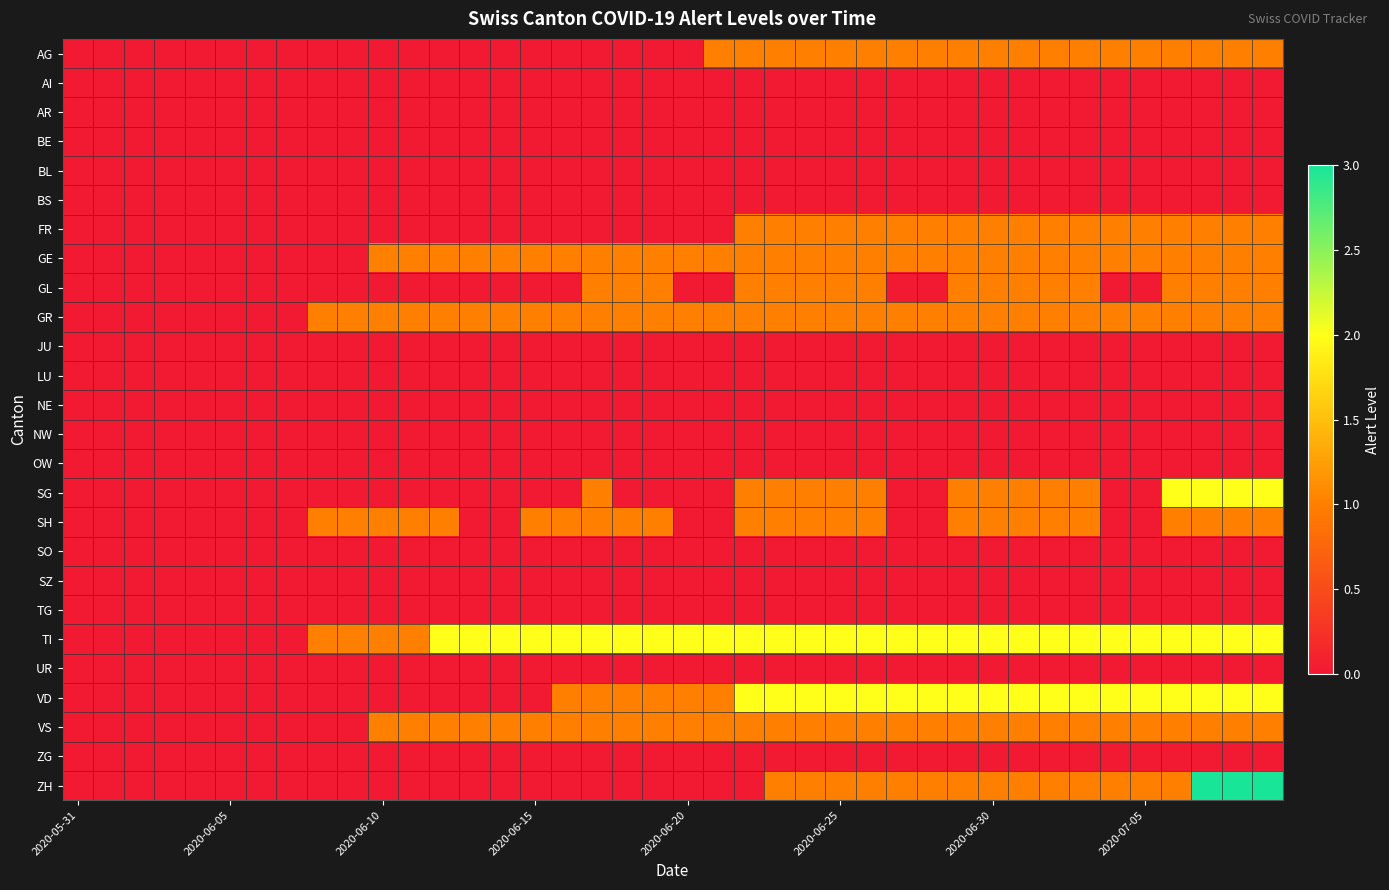

Reading left to right, what are all the values shown in this chart?

AG: 0	0	0	0	0	0	0	0	0	0	0	0	0	0	0	0	0	0	0	0	0	1	1	1	1	1	1	1	1	1	1	1	1	1	1	1	1	1	1	1
AI: 0	0	0	0	0	0	0	0	0	0	0	0	0	0	0	0	0	0	0	0	0	0	0	0	0	0	0	0	0	0	0	0	0	0	0	0	0	0	0	0
AR: 0	0	0	0	0	0	0	0	0	0	0	0	0	0	0	0	0	0	0	0	0	0	0	0	0	0	0	0	0	0	0	0	0	0	0	0	0	0	0	0
BE: 0	0	0	0	0	0	0	0	0	0	0	0	0	0	0	0	0	0	0	0	0	0	0	0	0	0	0	0	0	0	0	0	0	0	0	0	0	0	0	0
BL: 0	0	0	0	0	0	0	0	0	0	0	0	0	0	0	0	0	0	0	0	0	0	0	0	0	0	0	0	0	0	0	0	0	0	0	0	0	0	0	0
BS: 0	0	0	0	0	0	0	0	0	0	0	0	0	0	0	0	0	0	0	0	0	0	0	0	0	0	0	0	0	0	0	0	0	0	0	0	0	0	0	0
FR: 0	0	0	0	0	0	0	0	0	0	0	0	0	0	0	0	0	0	0	0	0	0	1	1	1	1	1	1	1	1	1	1	1	1	1	1	1	1	1	1
GE: 0	0	0	0	0	0	0	0	0	0	1	1	1	1	1	1	1	1	1	1	1	1	1	1	1	1	1	1	1	1	1	1	1	1	1	1	1	1	1	1
GL: 0	0	0	0	0	0	0	0	0	0	0	0	0	0	0	0	0	1	1	1	0	0	1	1	1	1	1	0	0	1	1	1	1	1	0	0	1	1	1	1
GR: 0	0	0	0	0	0	0	0	1	1	1	1	1	1	1	1	1	1	1	1	1	1	1	1	1	1	1	1	1	1	1	1	1	1	1	1	1	1	1	1
JU: 0	0	0	0	0	0	0	0	0	0	0	0	0	0	0	0	0	0	0	0	0	0	0	0	0	0	0	0	0	0	0	0	0	0	0	0	0	0	0	0
LU: 0	0	0	0	0	0	0	0	0	0	0	0	0	0	0	0	0	0	0	0	0	0	0	0	0	0	0	0	0	0	0	0	0	0	0	0	0	0	0	0
NE: 0	0	0	0	0	0	0	0	0	0	0	0	0	0	0	0	0	0	0	0	0	0	0	0	0	0	0	0	0	0	0	0	0	0	0	0	0	0	0	0
NW: 0	0	0	0	0	0	0	0	0	0	0	0	0	0	0	0	0	0	0	0	0	0	0	0	0	0	0	0	0	0	0	0	0	0	0	0	0	0	0	0
OW: 0	0	0	0	0	0	0	0	0	0	0	0	0	0	0	0	0	0	0	0	0	0	0	0	0	0	0	0	0	0	0	0	0	0	0	0	0	0	0	0
SG: 0	0	0	0	0	0	0	0	0	0	0	0	0	0	0	0	0	1	0	0	0	0	1	1	1	1	1	0	0	1	1	1	1	1	0	0	2	2	2	2
SH: 0	0	0	0	0	0	0	0	1	1	1	1	1	0	0	1	1	1	1	1	0	0	1	1	1	1	1	0	0	1	1	1	1	1	0	0	1	1	1	1
SO: 0	0	0	0	0	0	0	0	0	0	0	0	0	0	0	0	0	0	0	0	0	0	0	0	0	0	0	0	0	0	0	0	0	0	0	0	0	0	0	0
SZ: 0	0	0	0	0	0	0	0	0	0	0	0	0	0	0	0	0	0	0	0	0	0	0	0	0	0	0	0	0	0	0	0	0	0	0	0	0	0	0	0
TG: 0	0	0	0	0	0	0	0	0	0	0	0	0	0	0	0	0	0	0	0	0	0	0	0	0	0	0	0	0	0	0	0	0	0	0	0	0	0	0	0
TI: 0	0	0	0	0	0	0	0	1	1	1	1	2	2	2	2	2	2	2	2	2	2	2	2	2	2	2	2	2	2	2	2	2	2	2	2	2	2	2	2
UR: 0	0	0	0	0	0	0	0	0	0	0	0	0	0	0	0	0	0	0	0	0	0	0	0	0	0	0	0	0	0	0	0	0	0	0	0	0	0	0	0
VD: 0	0	0	0	0	0	0	0	0	0	0	0	0	0	0	0	1	1	1	1	1	1	2	2	2	2	2	2	2	2	2	2	2	2	2	2	2	2	2	2
VS: 0	0	0	0	0	0	0	0	0	0	1	1	1	1	1	1	1	1	1	1	1	1	1	1	1	1	1	1	1	1	1	1	1	1	1	1	1	1	1	1
ZG: 0	0	0	0	0	0	0	0	0	0	0	0	0	0	0	0	0	0	0	0	0	0	0	0	0	0	0	0	0	0	0	0	0	0	0	0	0	0	0	0
ZH: 0	0	0	0	0	0	0	0	0	0	0	0	0	0	0	0	0	0	0	0	0	0	0	1	1	1	1	1	1	1	1	1	1	1	1	1	1	3	3	3